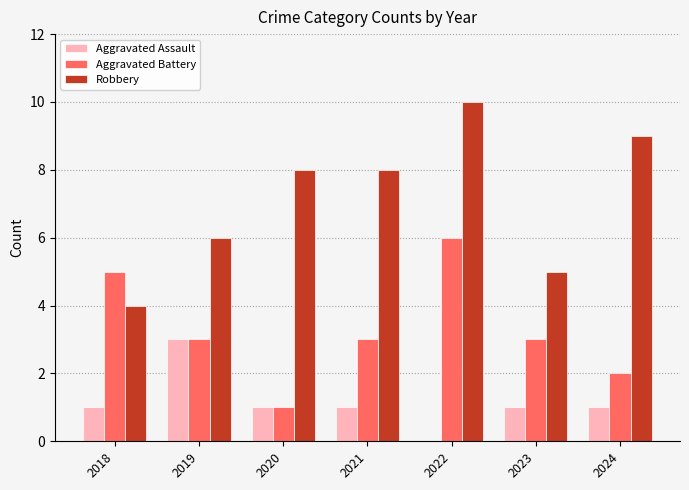

What value does the Aggravated Battery series have at 2019?

3